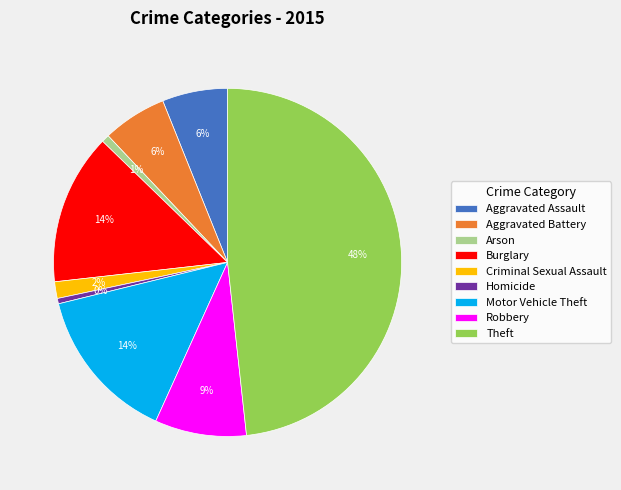

Which slice is the largest?

Theft